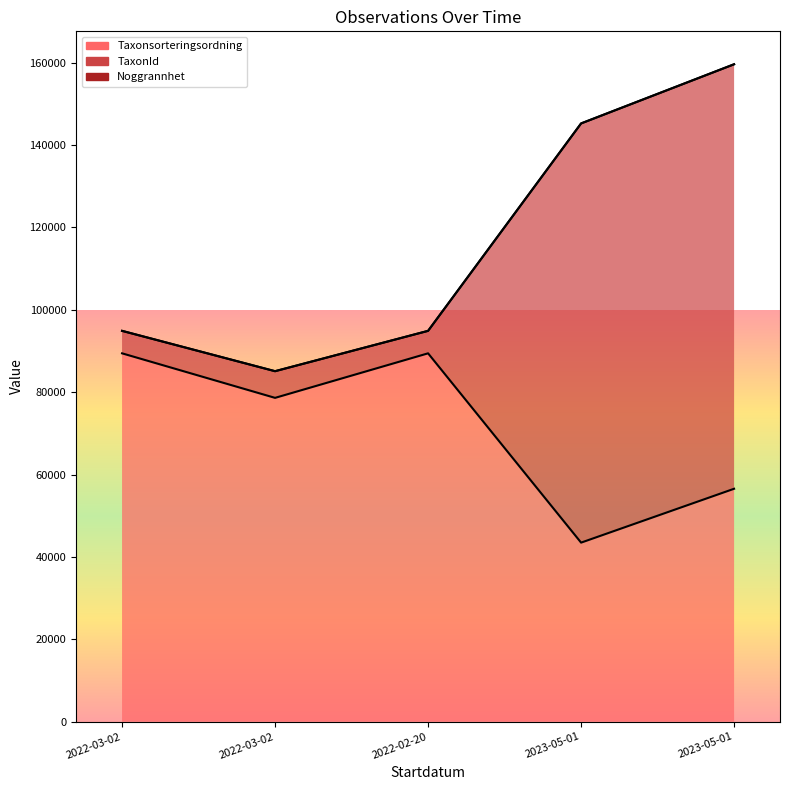

What is the label of the 3rd point from the right?

2022-02-20